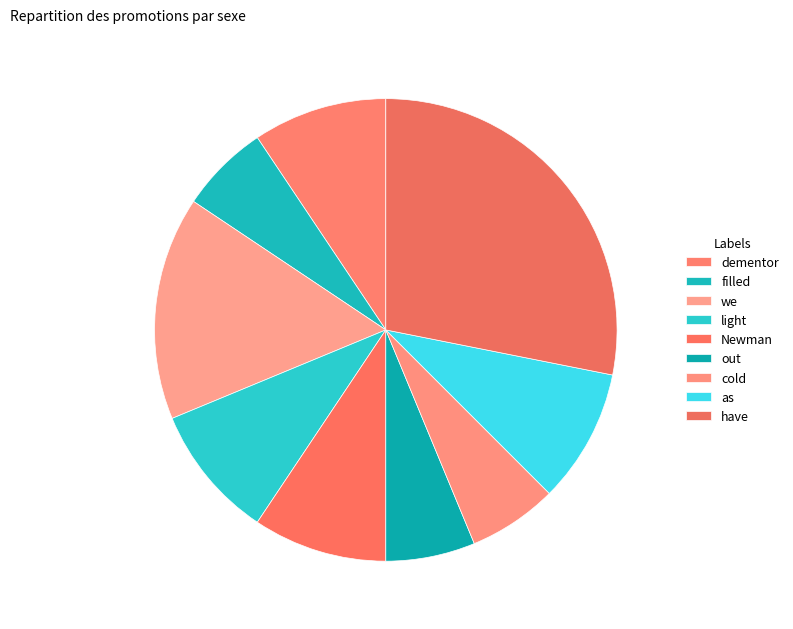

The light slice represents 17% of the pie. True or false?

False